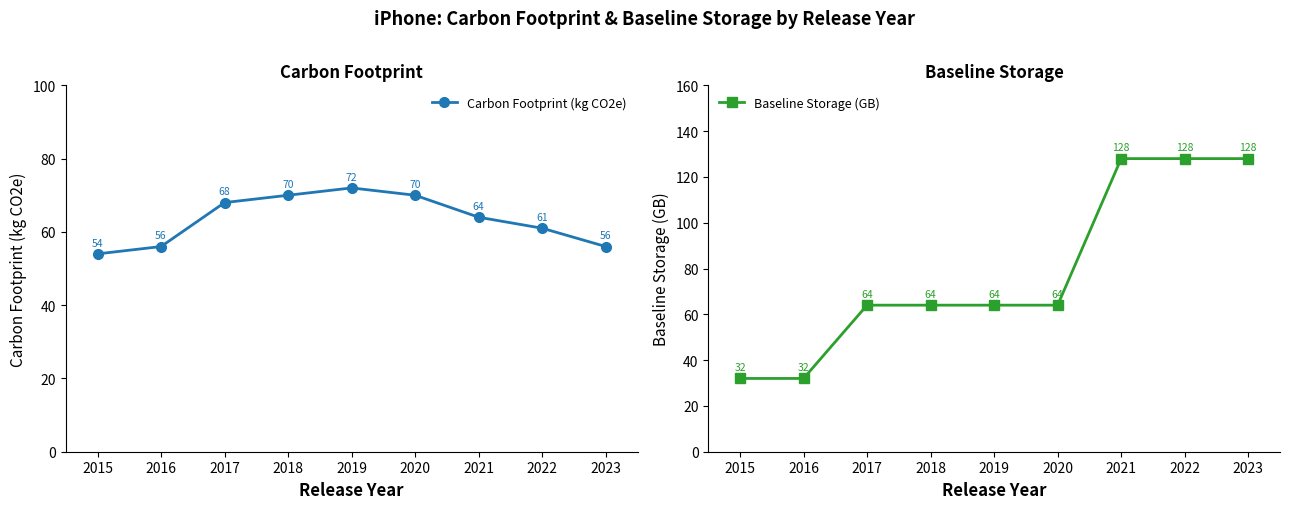

What is the maximum value shown in the chart?

128